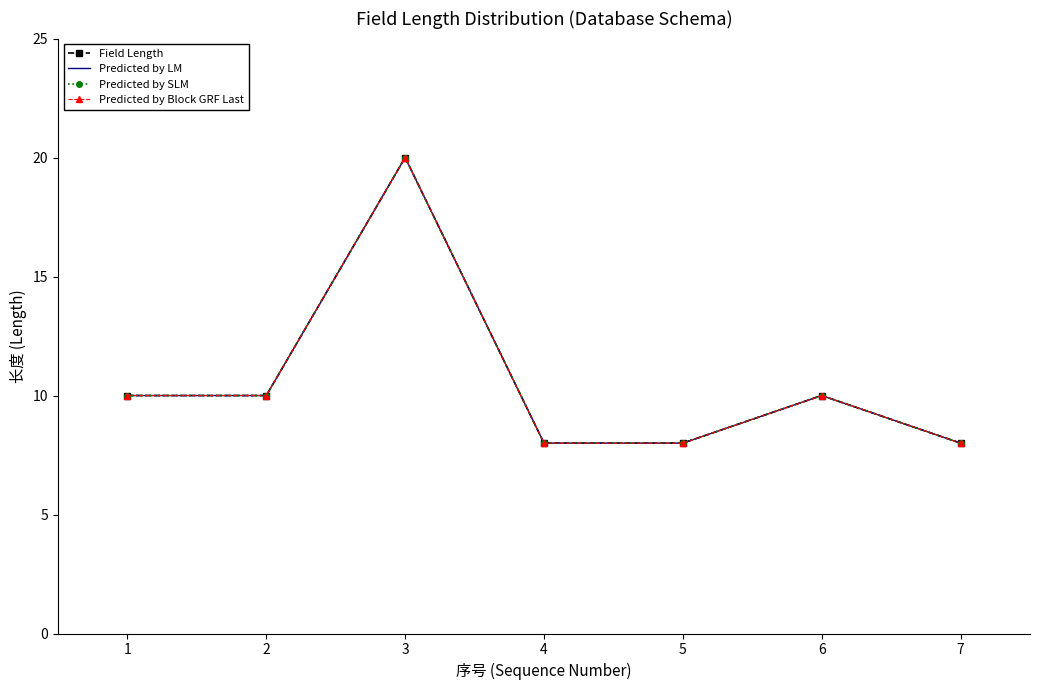

Reading left to right, extract all data points from this chart.

Field Length: 10	10	20	8	8	10	8
Predicted by LM: 10	10	20	8	8	10	8
Predicted by SLM: 10	10	20	8	8	10	8
Predicted by Block GRF Last: 10	10	20	8	8	10	8